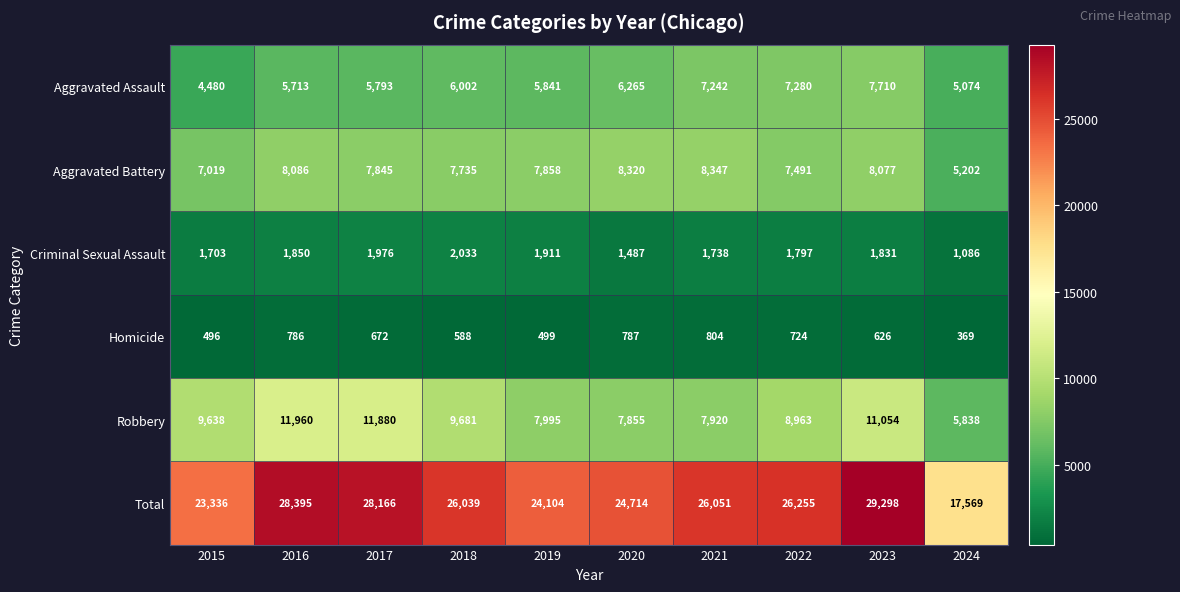

What is the difference between the maximum and minimum values in the Aggravated Battery series?

3145